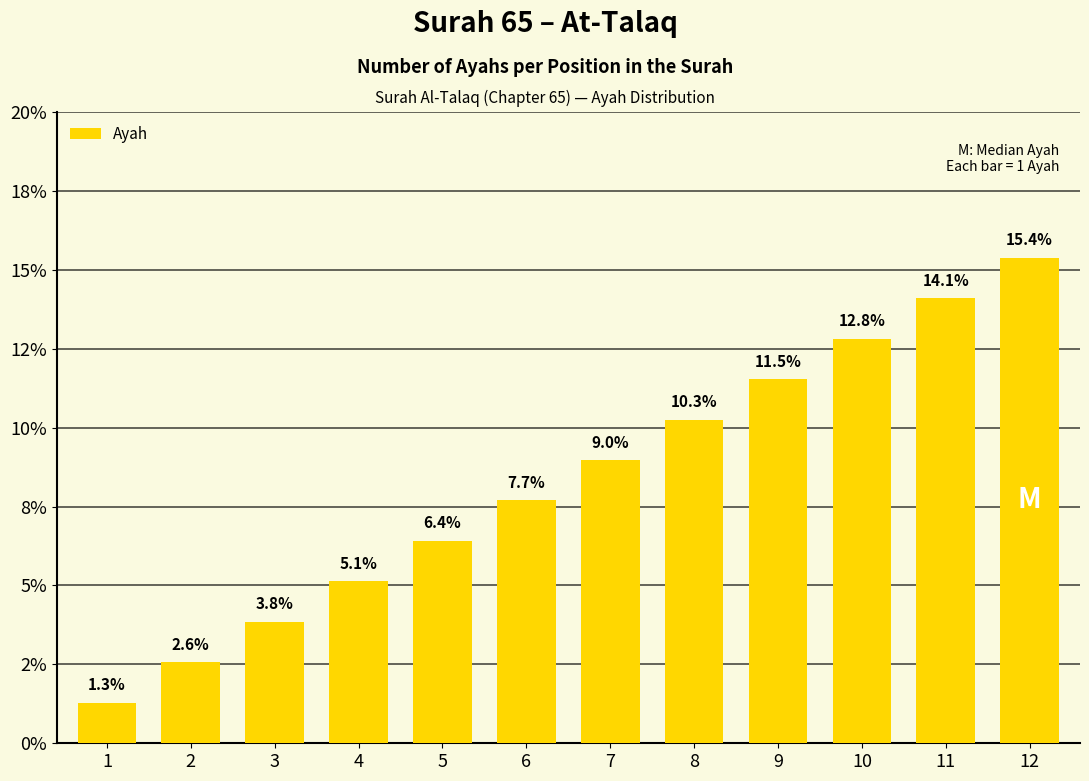

Does the chart contain any negative values?

No